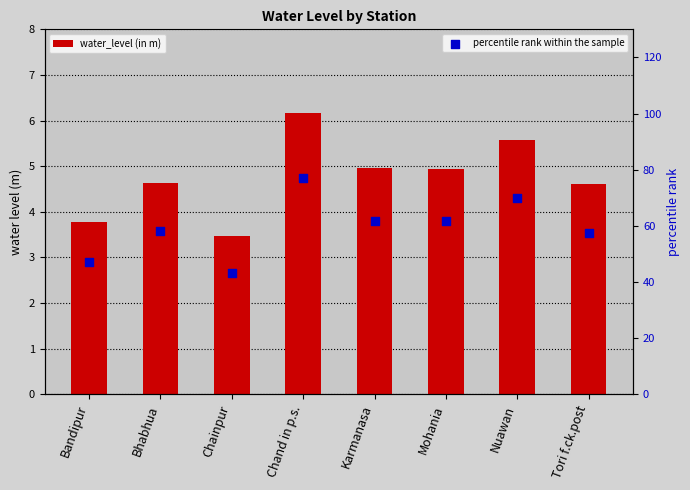

Which series has the largest total across all categories?

percentile rank within the sample